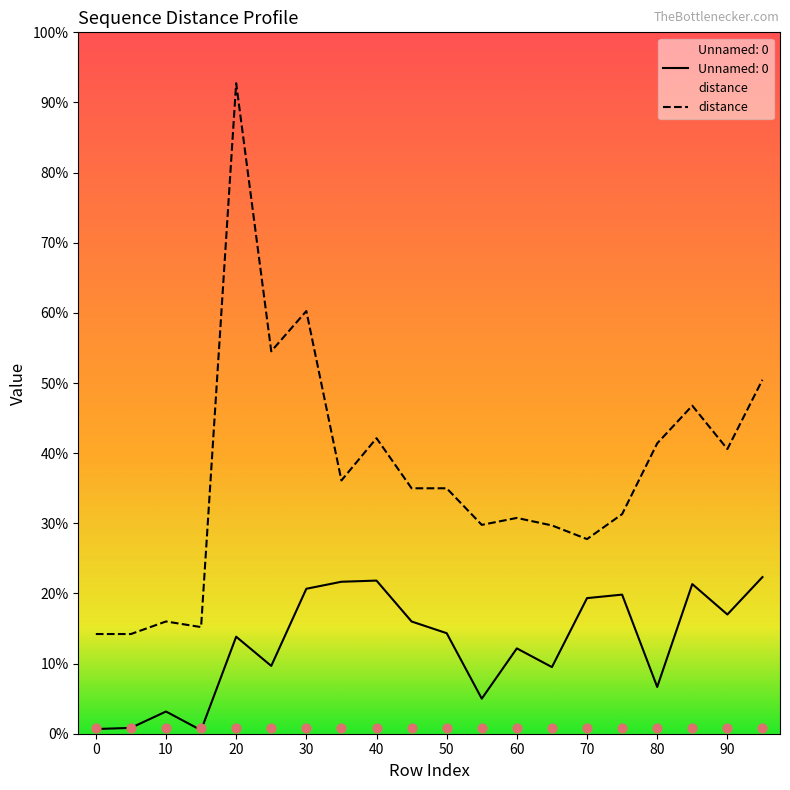

Which series has the widest spread of Y values?

distance